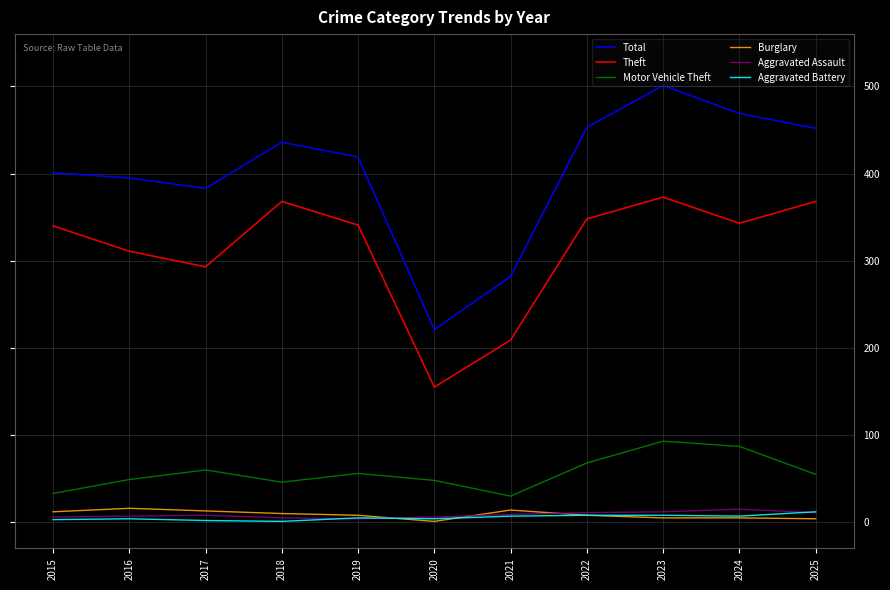

Is the value of Theft at 2023 greater than the value of Total at 2025?

No